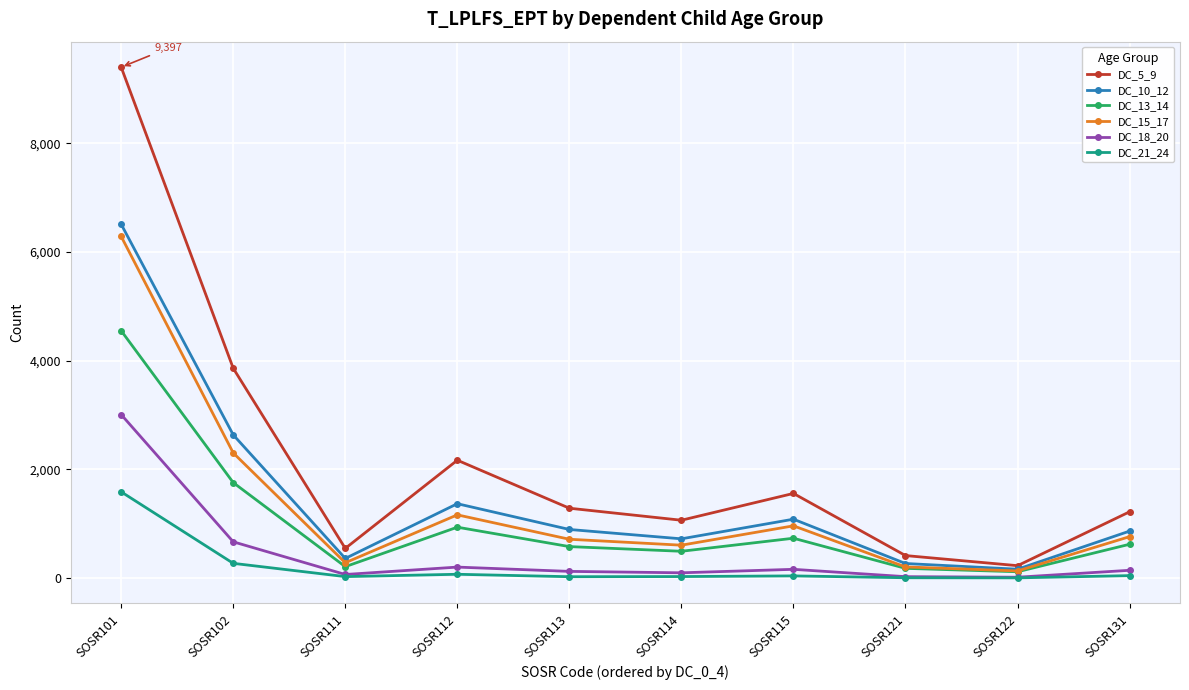

What is the highest value of the DC_13_14 series?

4549